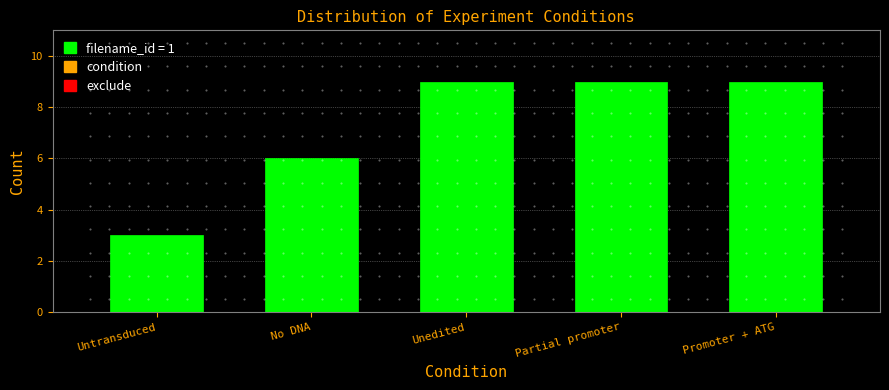

Reading left to right, what are all the values shown in this chart?

3	6	9	9	9